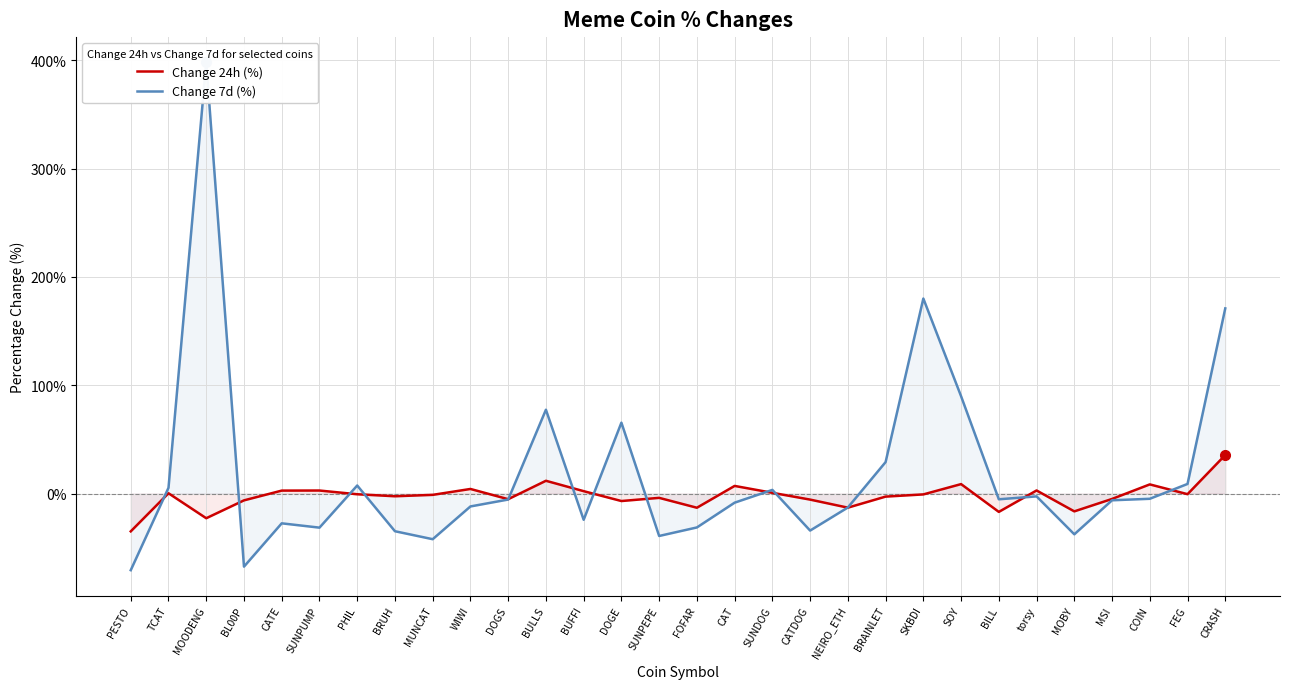

Does the chart have visible grid lines?

Yes